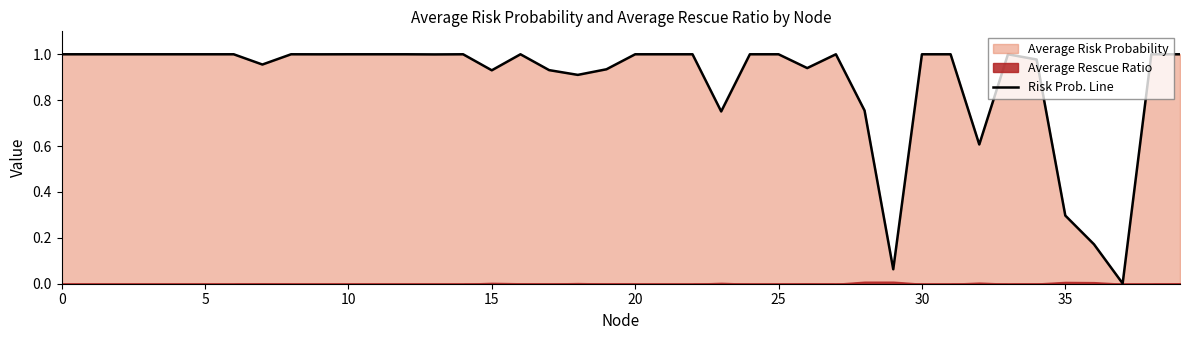

Count the number of categories in the chart.

40